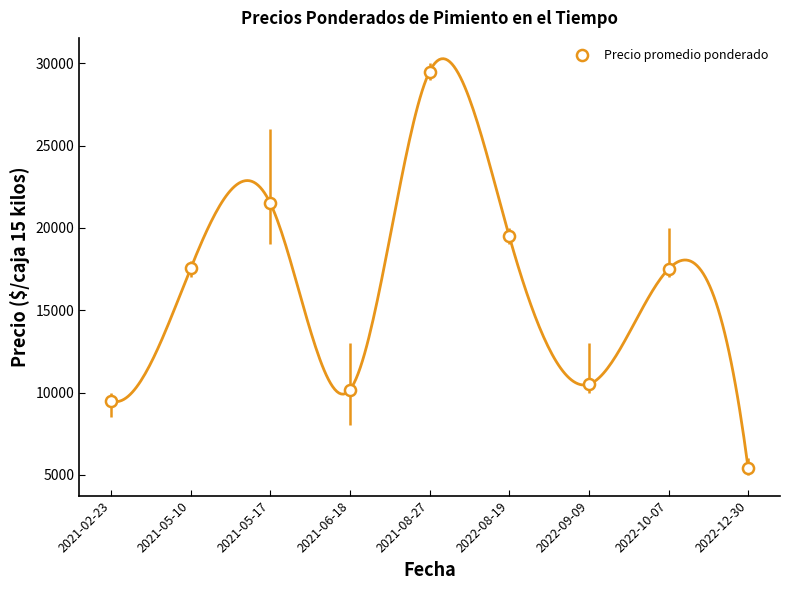

At how many categories does at least one series exceed 16697?

5